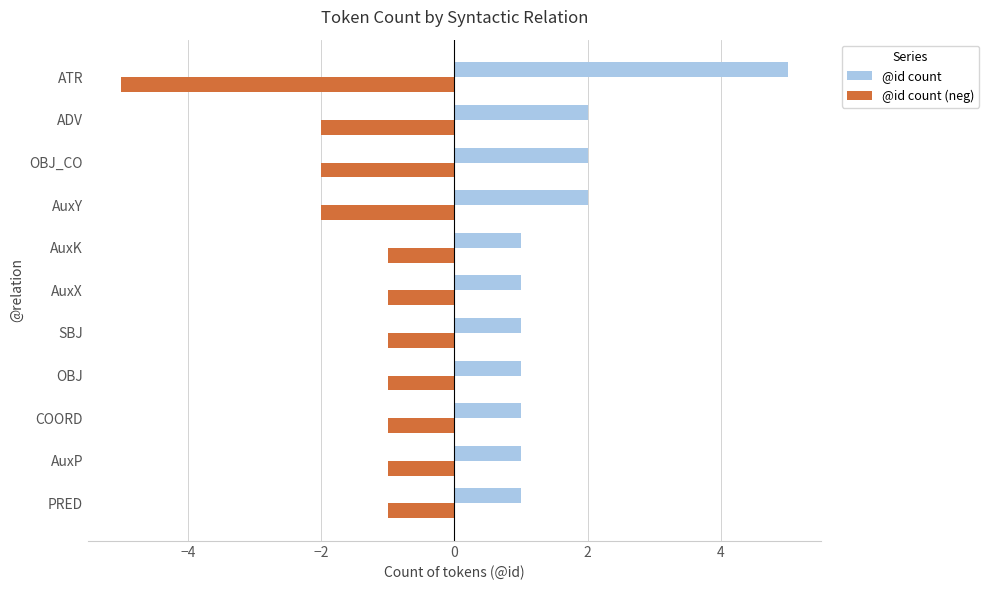

Rank the series at OBJ from lowest to highest value.

@id count (neg), @id count